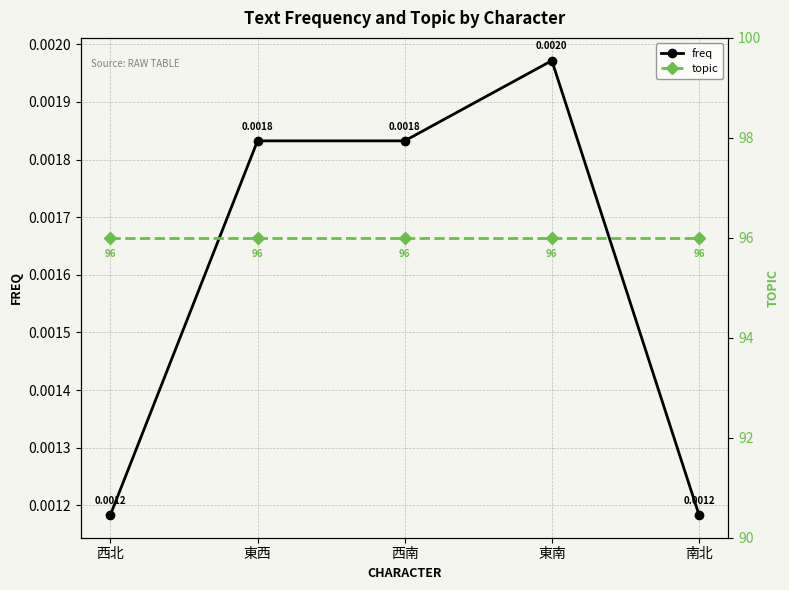

True or false: topic and freq cross at least once.

False